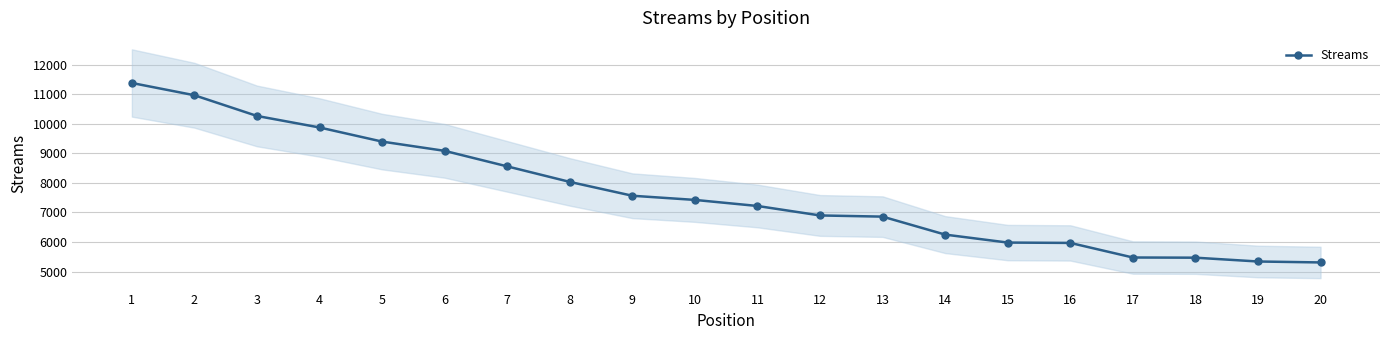

What is the change in value from 2 to 12?

-4064